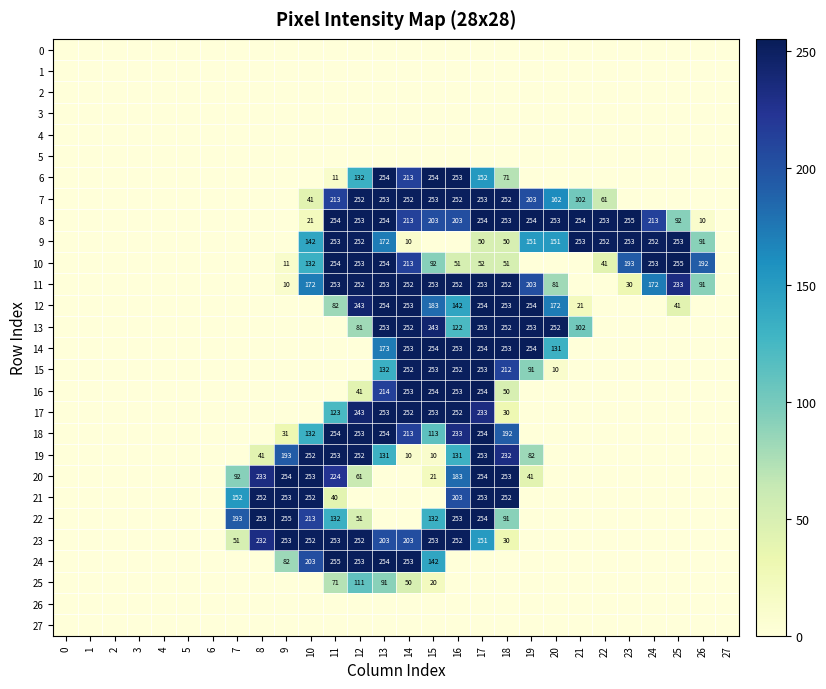

Between 13 and 9, which is larger?

13